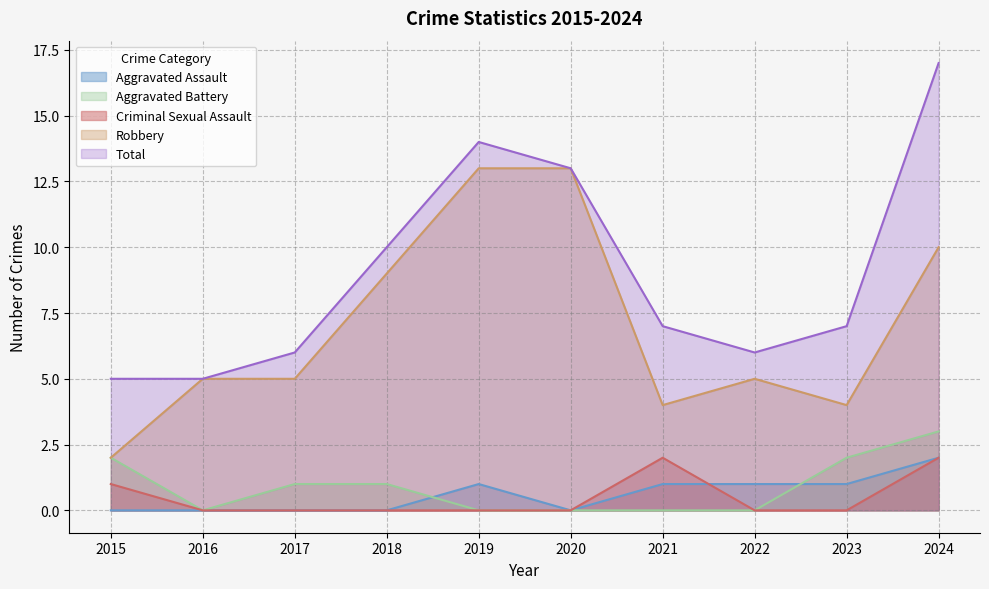

What is the sum of all Aggravated Battery values?

9